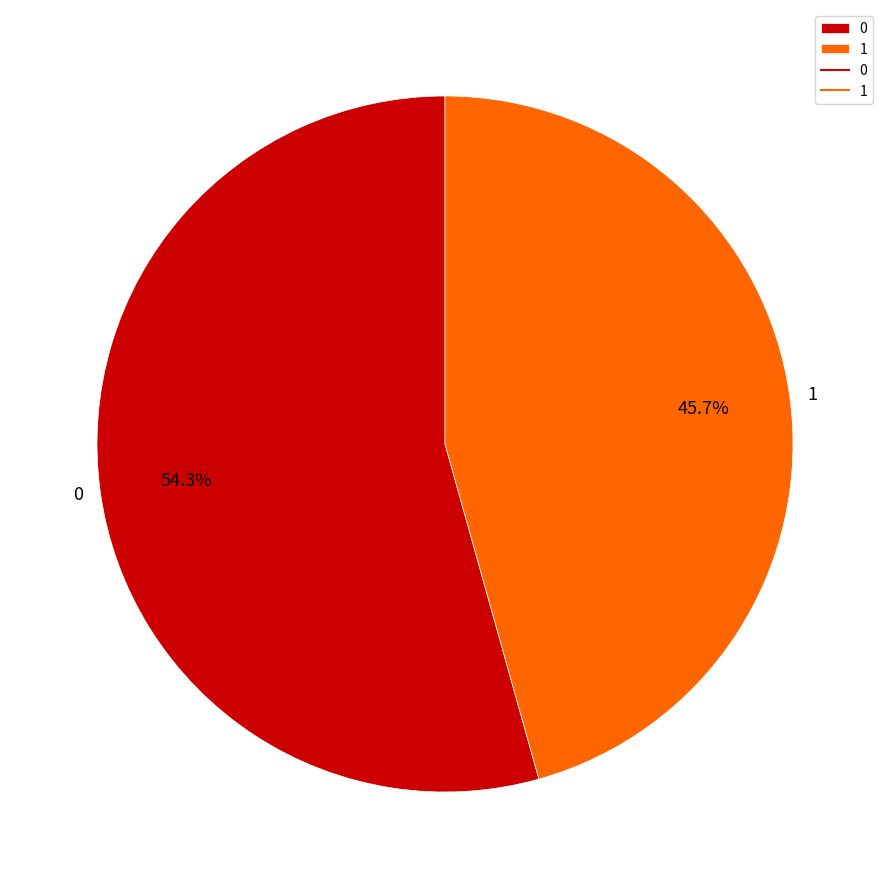

Which slice is the smallest?

1